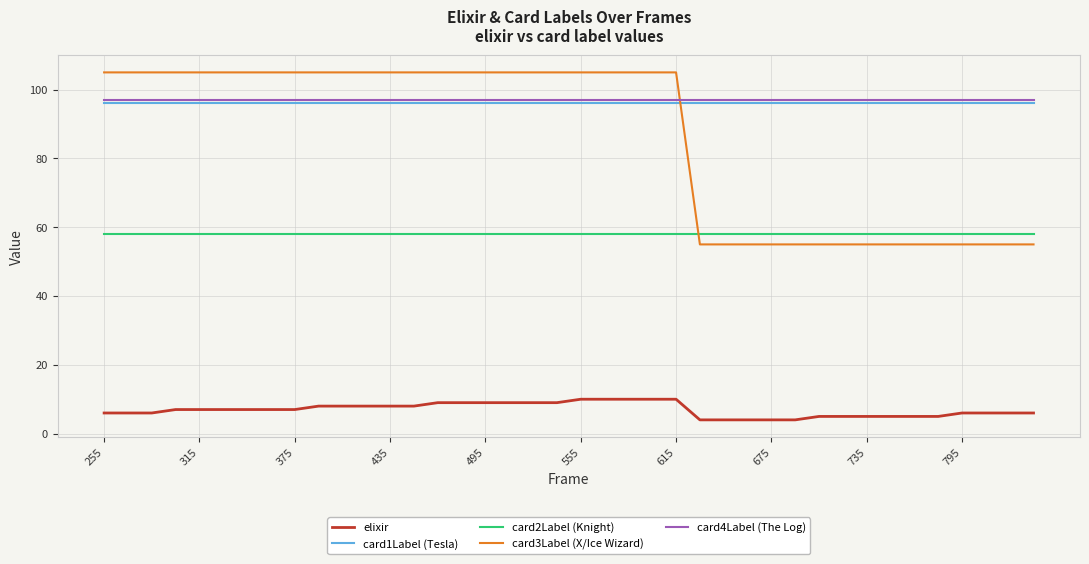

What are all the series names shown in the legend?

elixir, card1Label (Tesla), card2Label (Knight), card3Label (X/Ice Wizard), card4Label (The Log)